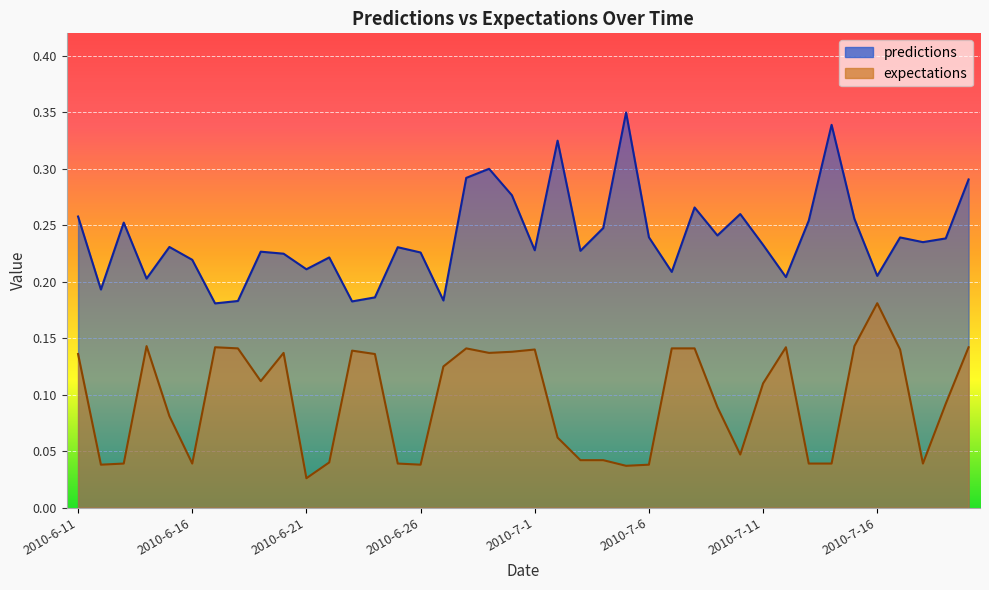

How many lines are shown in the chart?

2